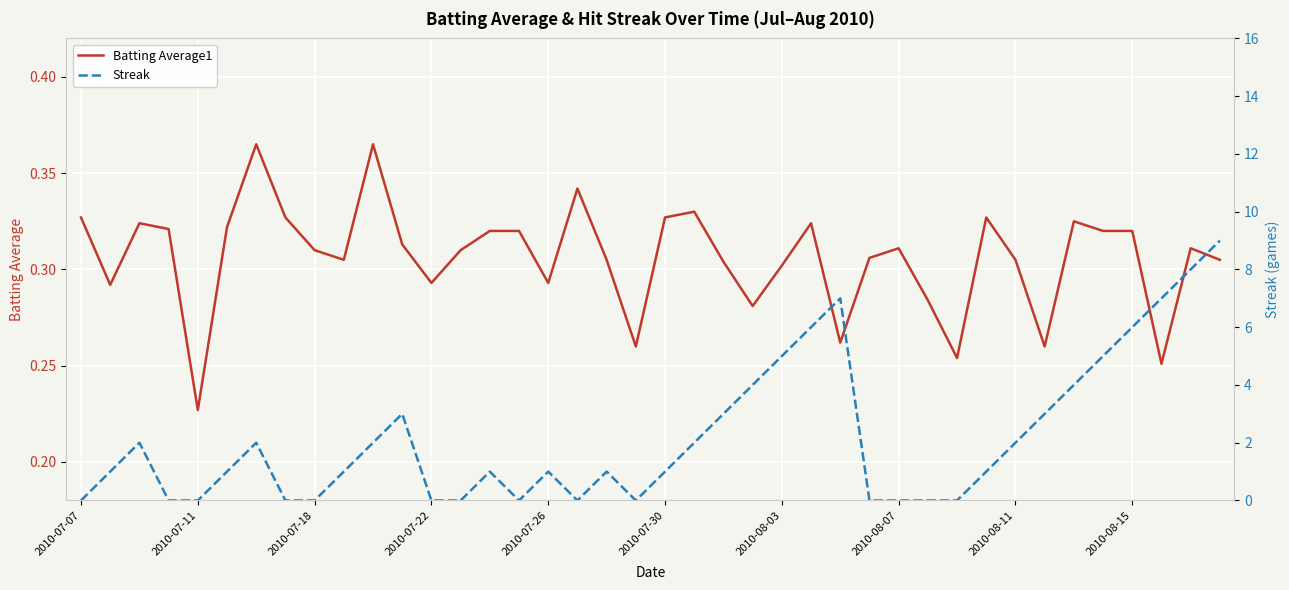

Where is Batting Average1 nearest to the value 0?

2010-07-11